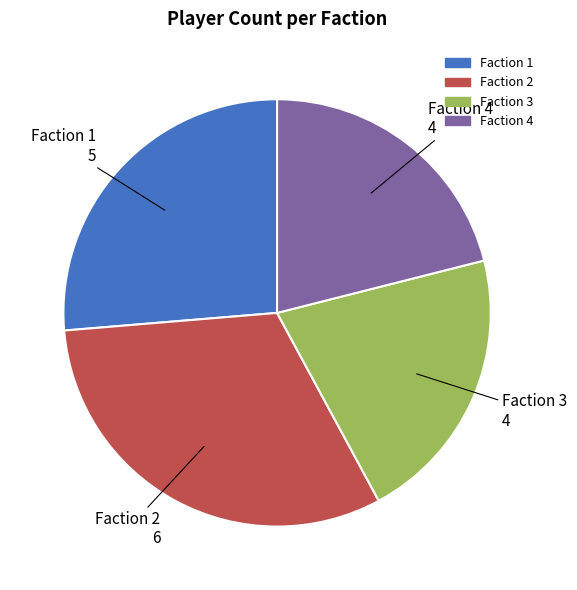

Which category has the biggest portion of the pie?

Faction 2